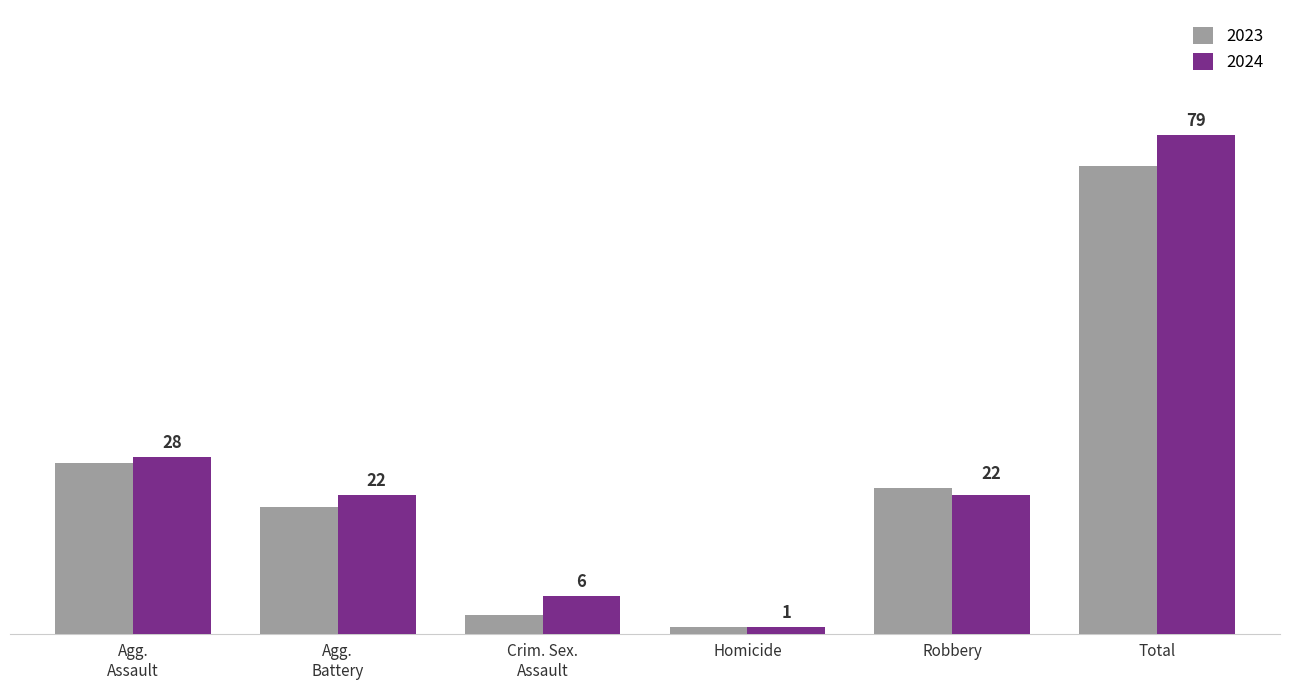

At which category is the sum across all series the highest?

Total